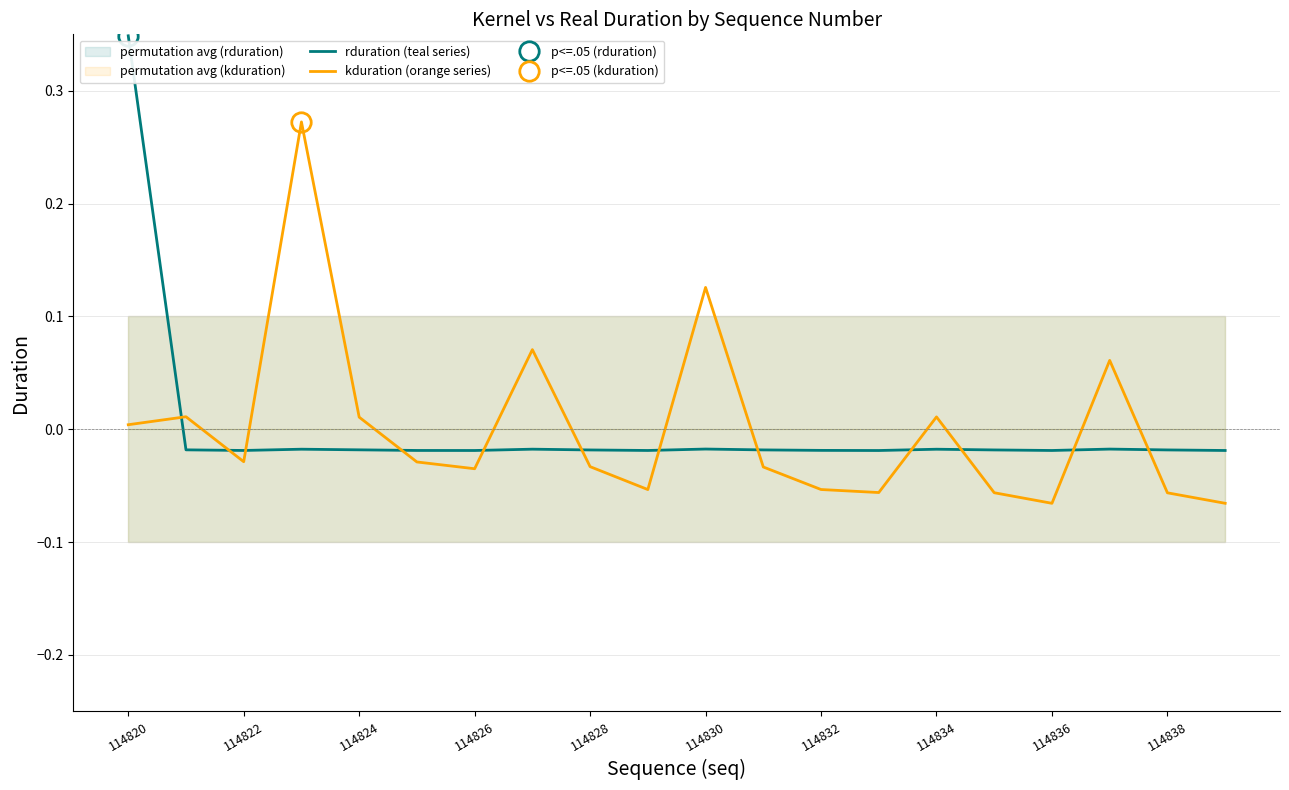

What is the total value across all series at 11?

-0.1